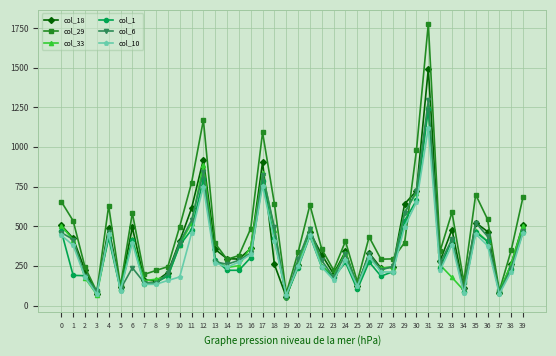

Is the value of col_33 at 19 greater than the value of col_18 at 34?

No